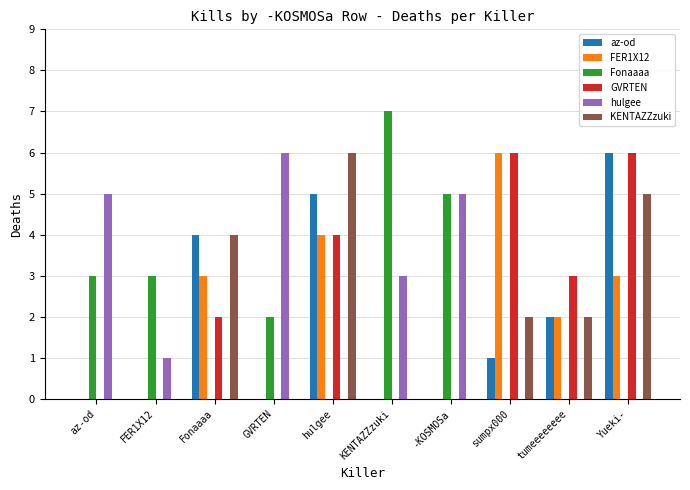

Between KENTAZZzuki and tumeeeeeeee, which series saw the biggest shift?

Fonaaaa